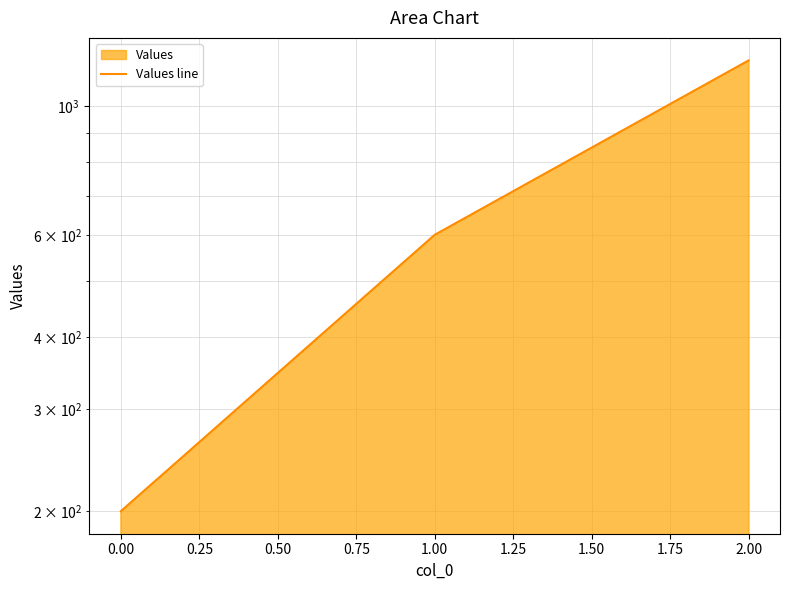

Reading right to left, list all the values displayed in this chart.

1200	600	200